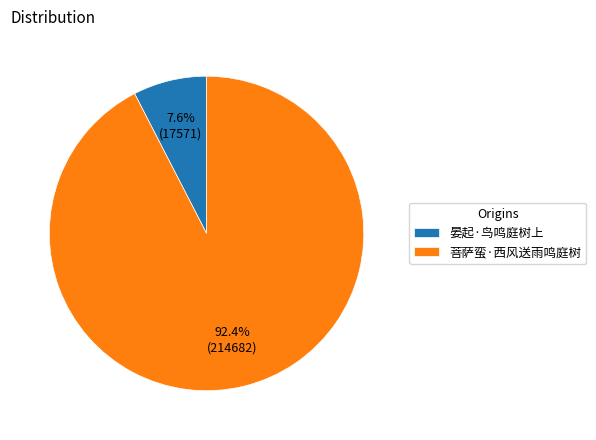

What percentage is the 菩萨蛮·西风送雨鸣庭树 slice, to the nearest percent?

92%